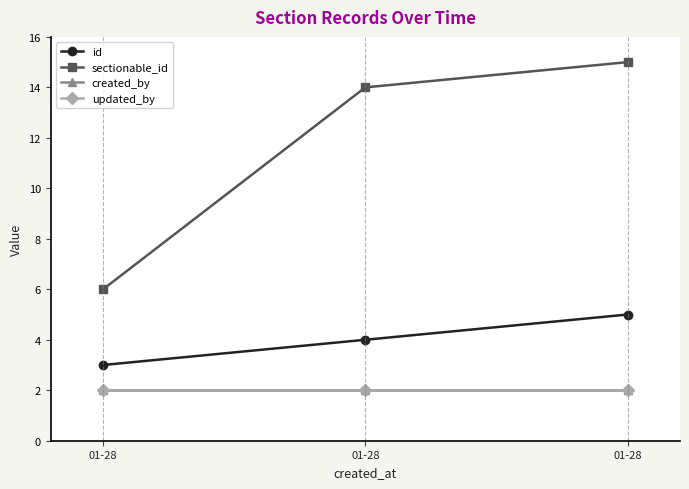

Reading left to right, extract all data points from this chart.

id: 01-28=3	01-28=4	01-28=5
sectionable_id: 01-28=6	01-28=14	01-28=15
created_by: 01-28=2	01-28=2	01-28=2
updated_by: 01-28=2	01-28=2	01-28=2